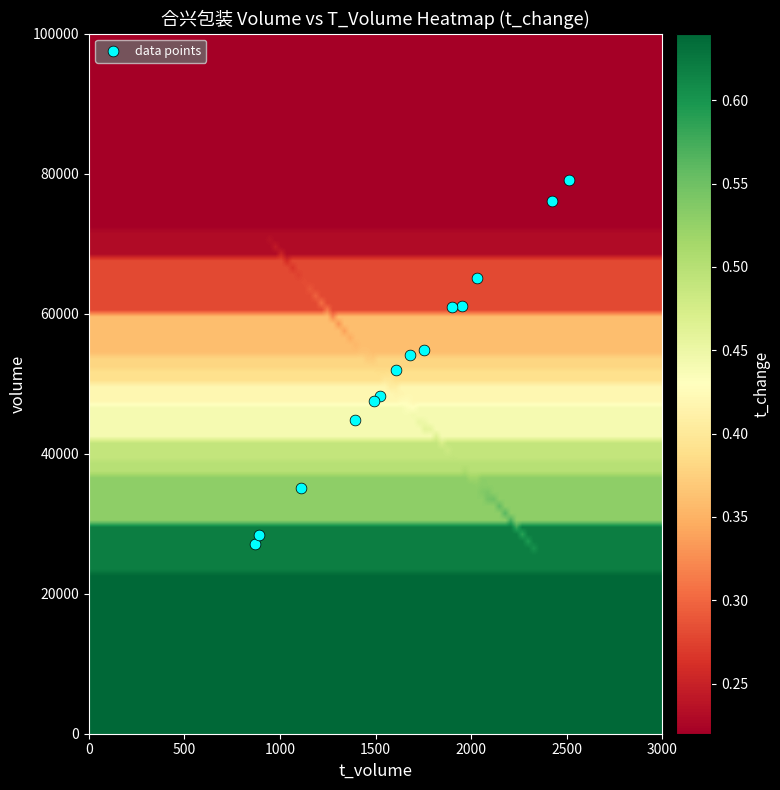

What is the range of X values (max minus min)?

1642